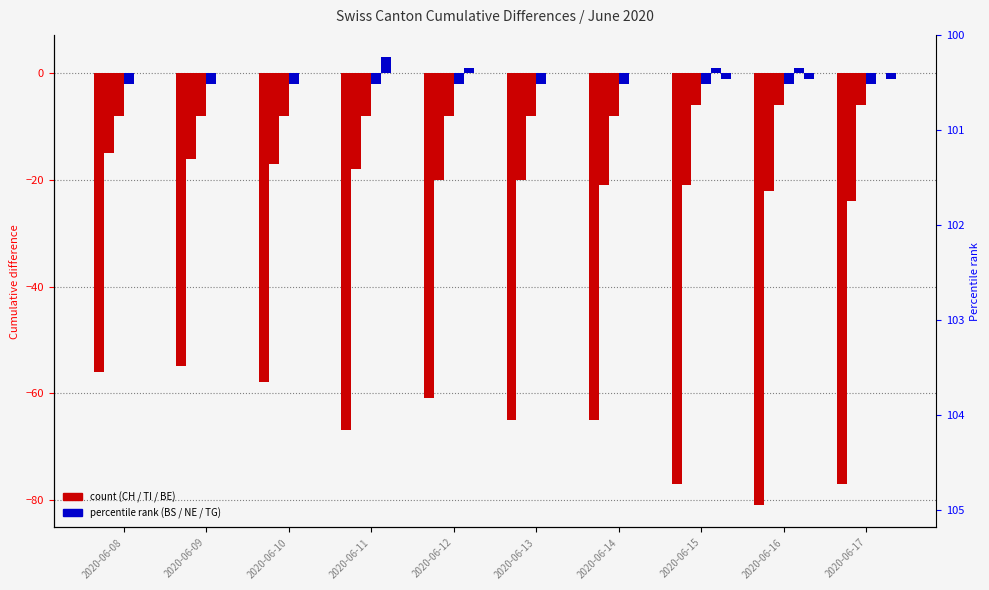

What is the difference between the highest and lowest values at 2020-06-16?

82